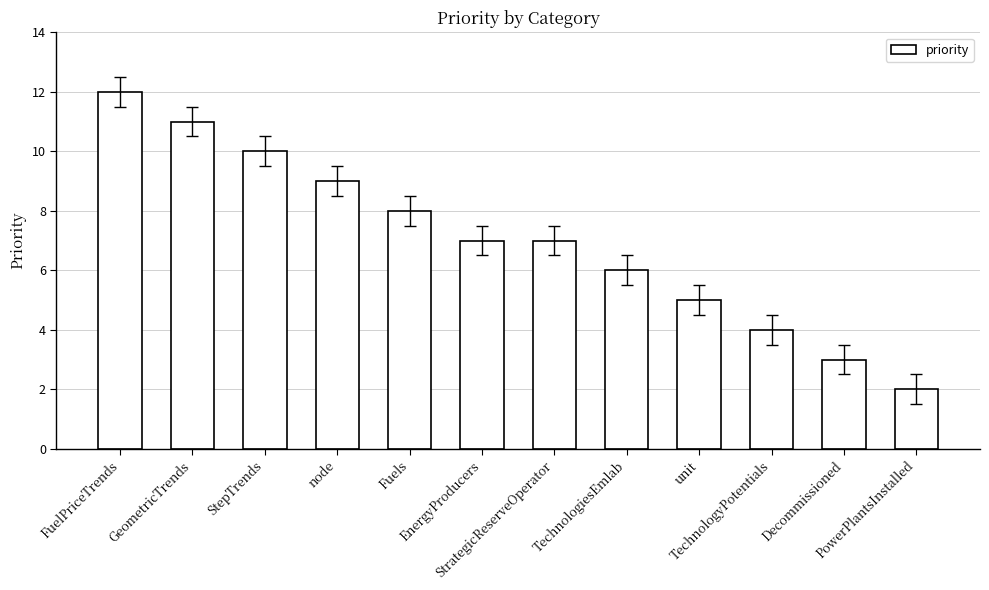

What is the sum of the values at Fuels and EnergyProducers?

15